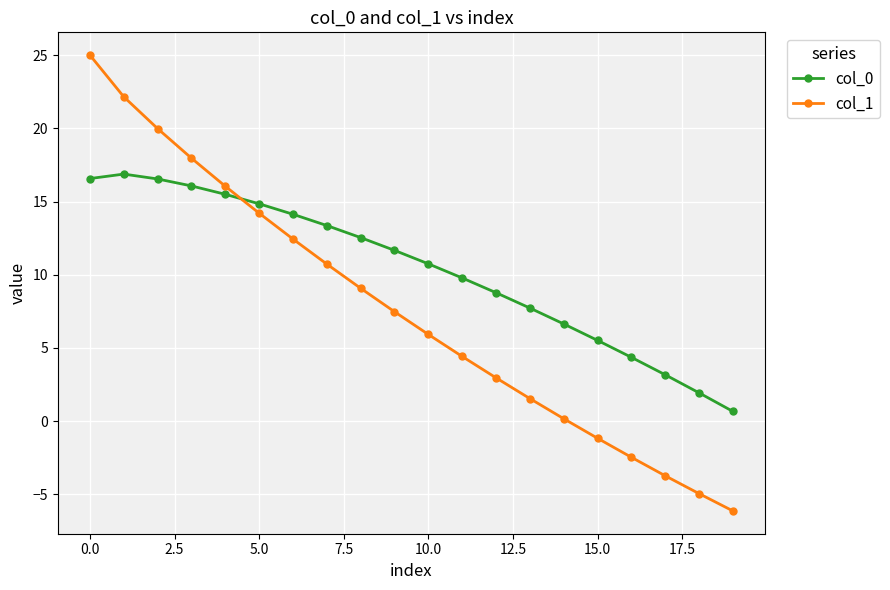

What is the difference between the maximum and minimum values in the col_0 series?

16.2